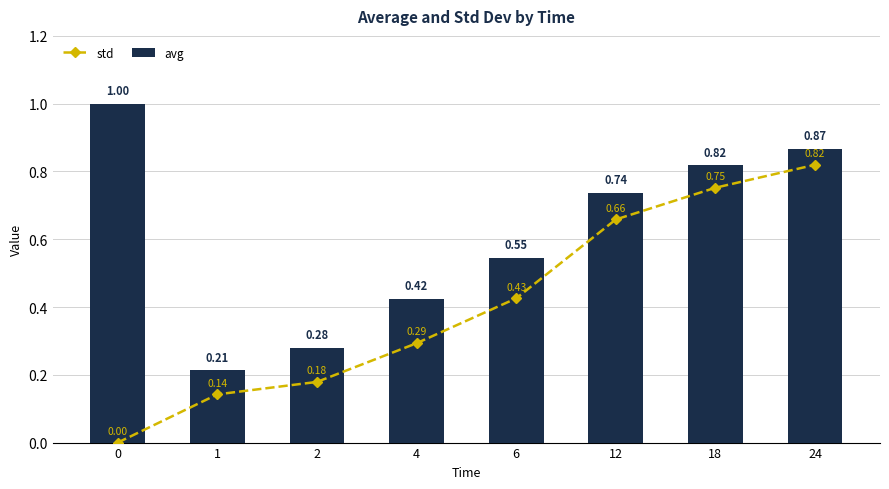

The std series shows 0.0 at 0. True or false?

True